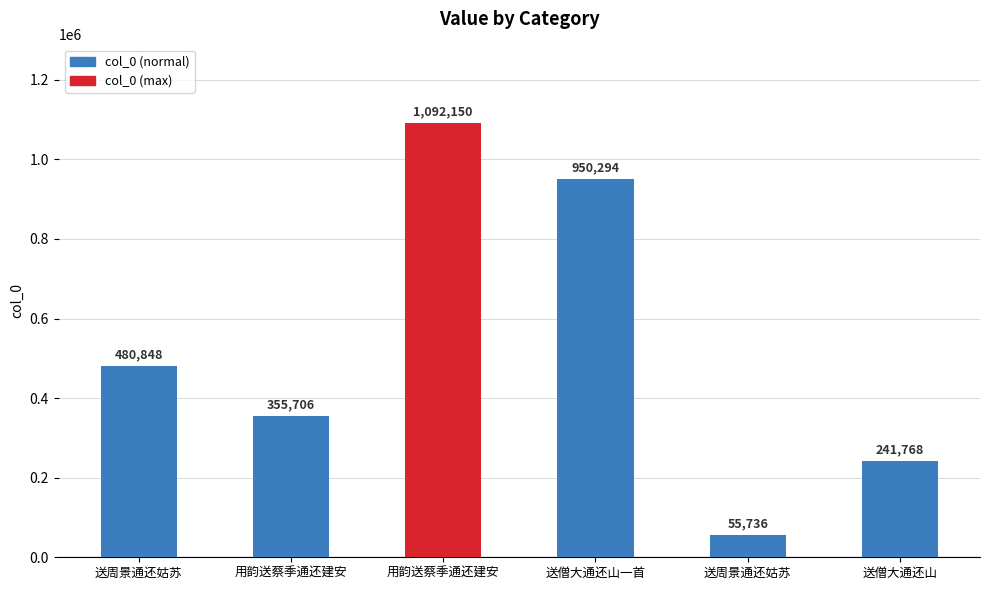

True or false: the data shows 175744 at 送周景通还姑苏.

False